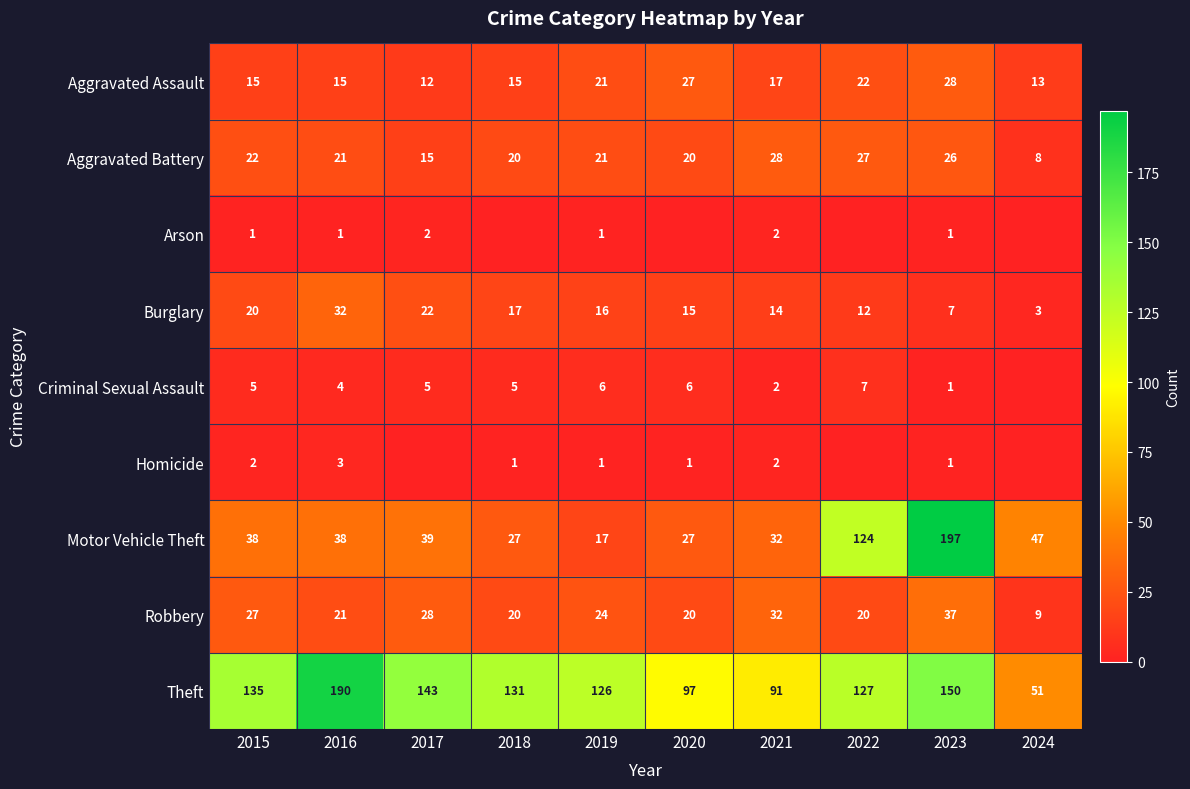

The Motor Vehicle Theft series shows 47 at 2024. True or false?

True